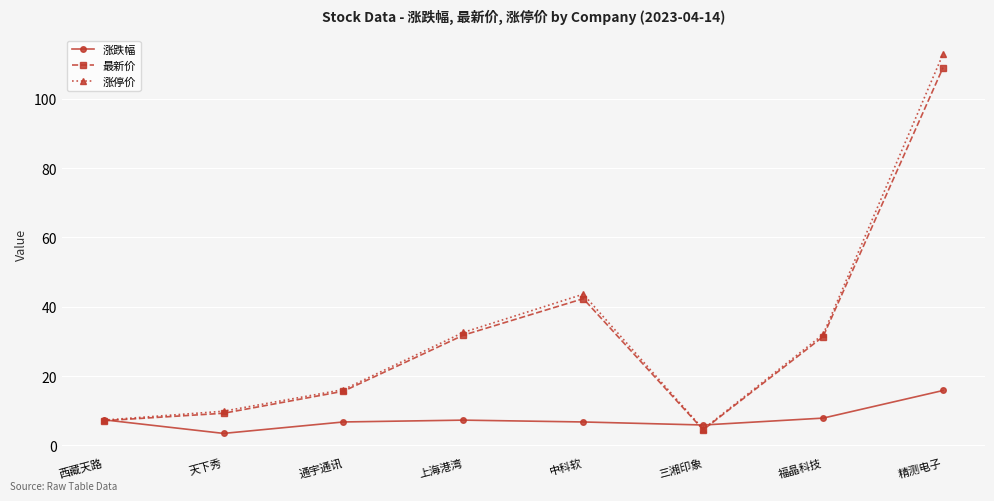

What is the maximum value shown in the chart?

112.9